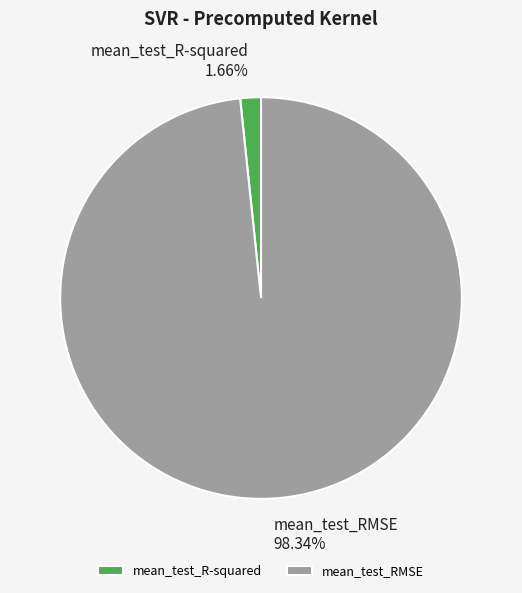

Is there a majority slice in this chart?

Yes